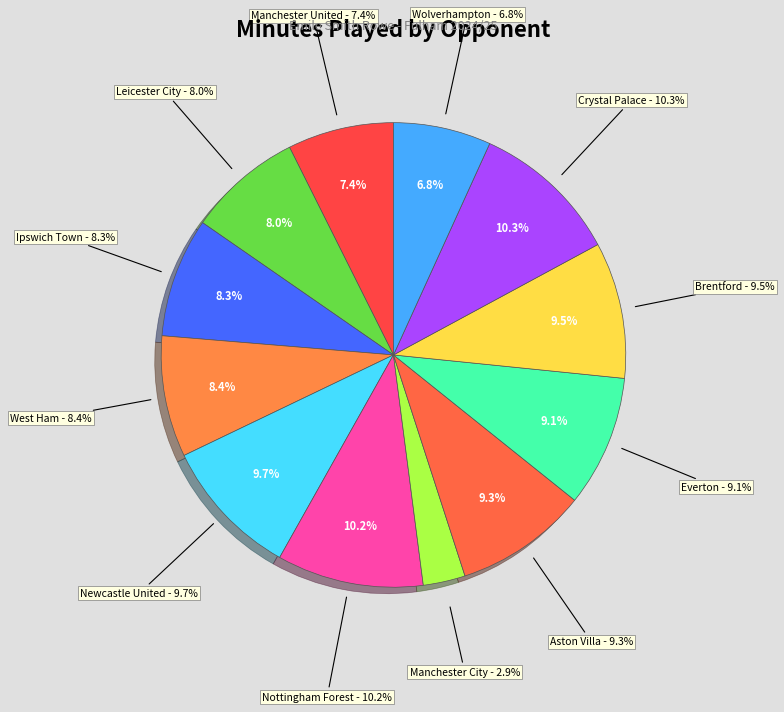

The Brentford slice represents 1% of the pie. True or false?

False